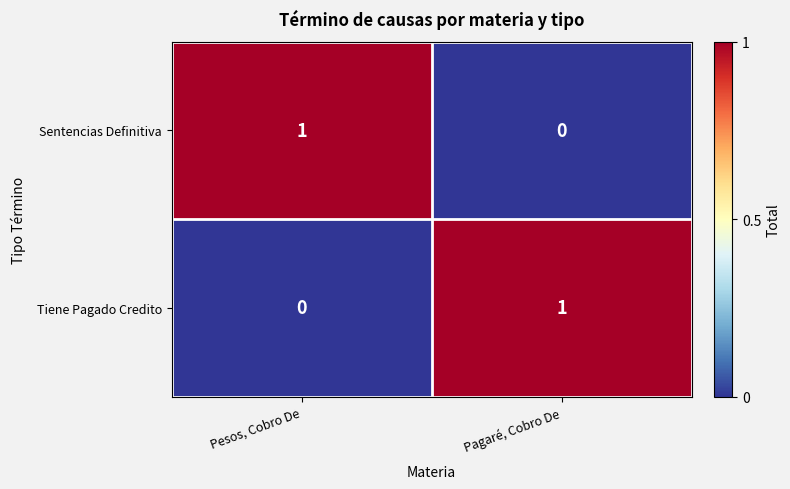

The value of Sentencias Definitiva at Pagaré, Cobro De is 0. True or false?

True